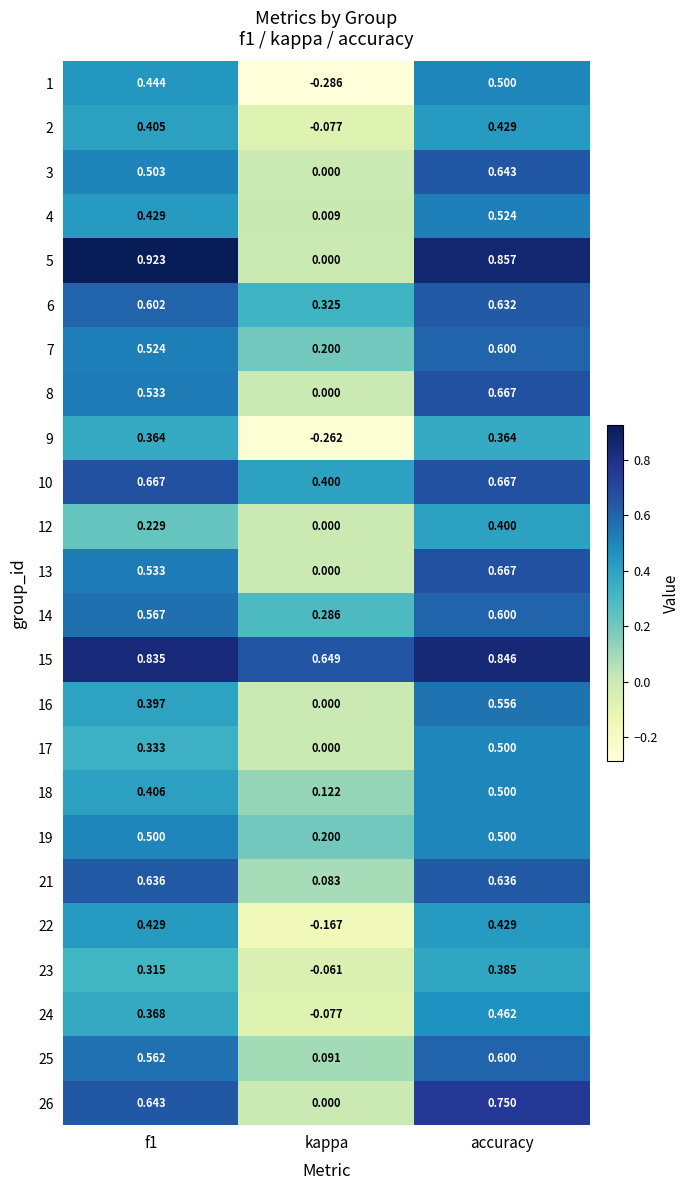

Which category has the lowest value in the 6 series?

kappa